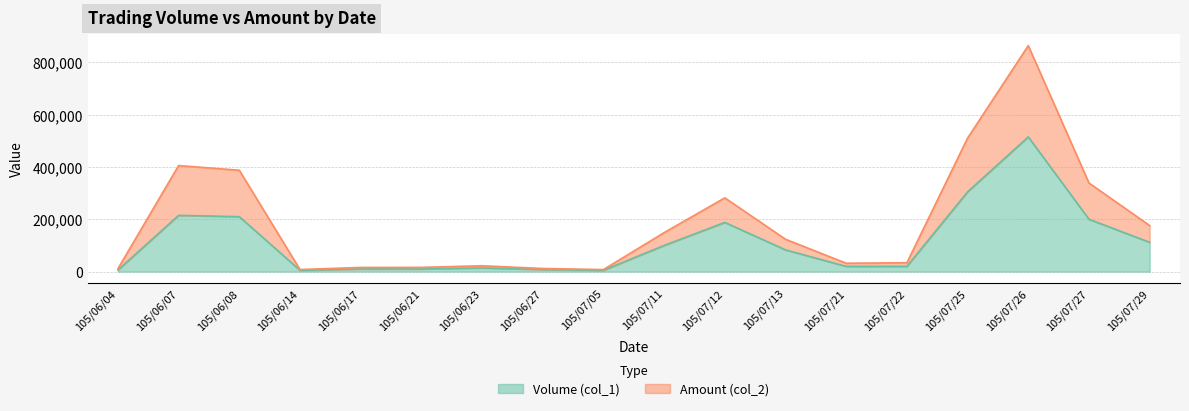

True or false: Volume (col_1) and Amount (col_2) intersect in this chart.

False